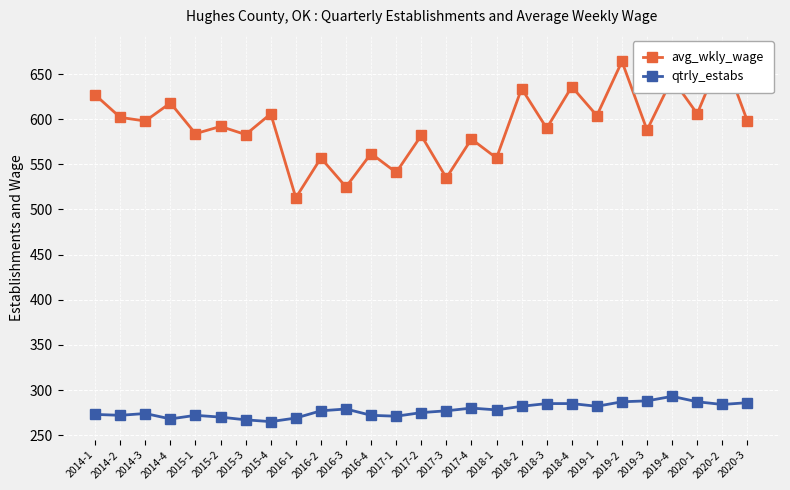

The avg_wkly_wage series shows 606 at 2015-4. True or false?

True